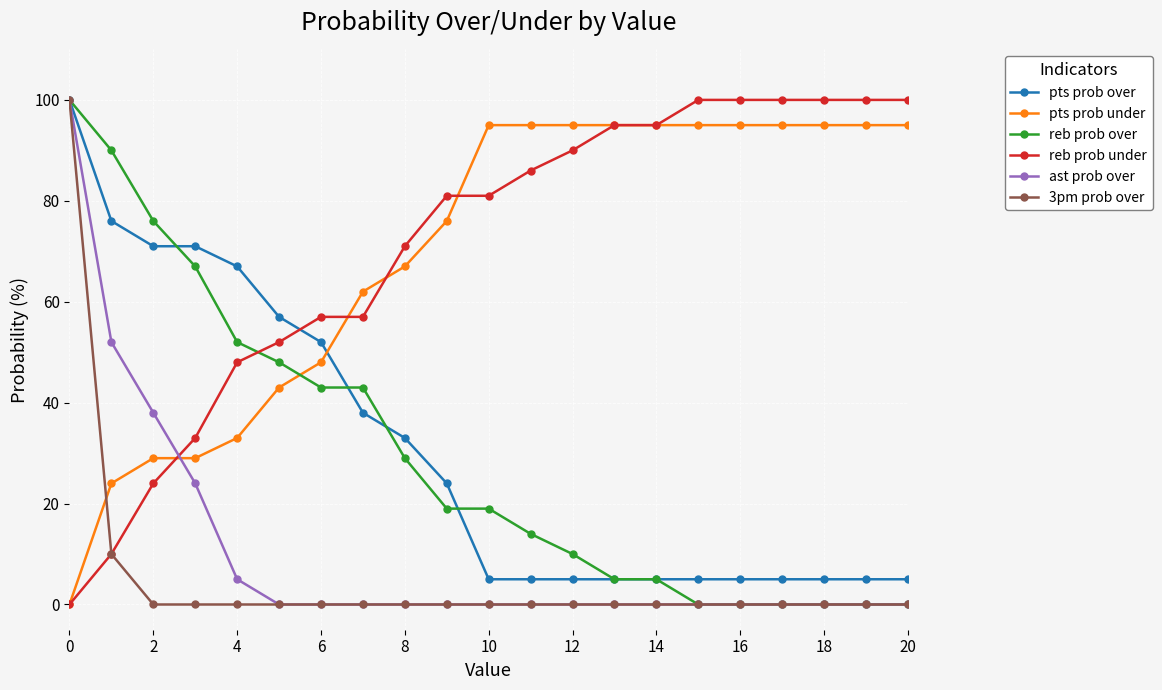

What is the average value of the pts prob over series?

31